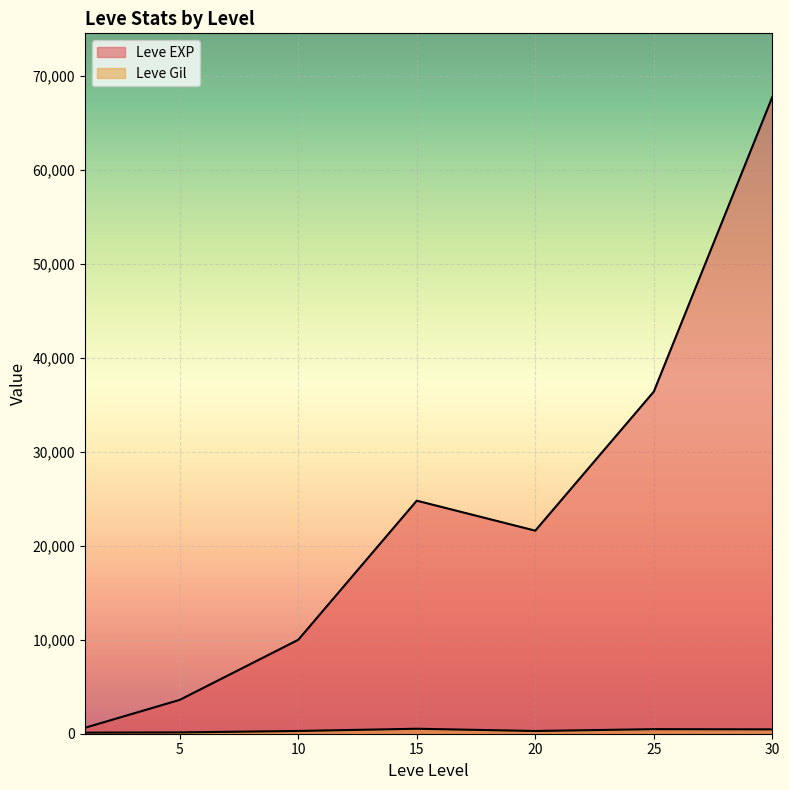

What is the minimum value shown in the chart?

113